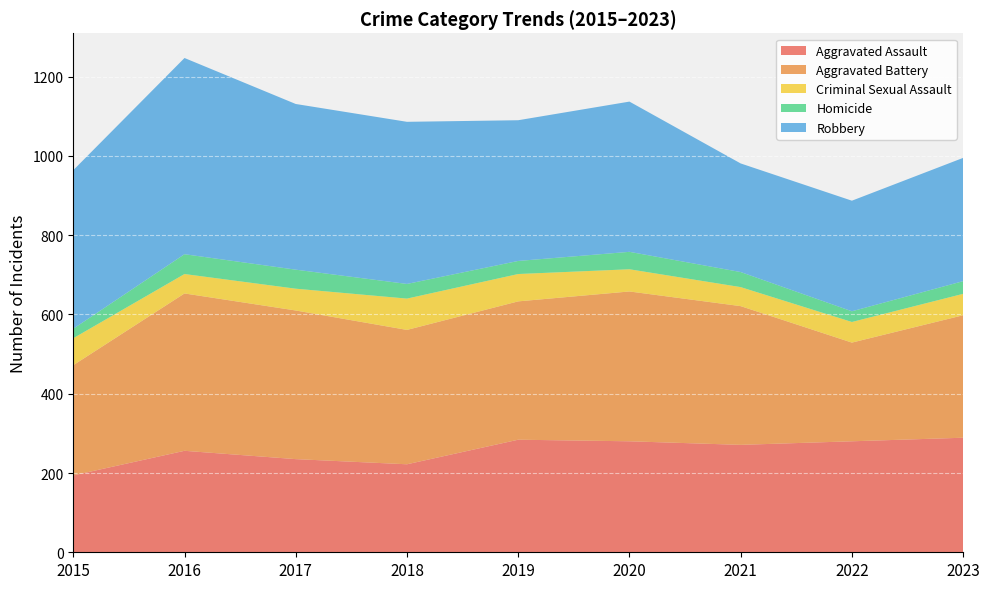

Reading left to right, what are all the values shown in this chart?

Aggravated Assault: 194	256	235	222	284	280	271	280	289
Aggravated Battery: 278	397	375	339	349	378	350	249	309
Criminal Sexual Assault: 68	49	55	79	69	56	48	52	54
Homicide: 24	50	48	37	33	44	38	27	32
Robbery: 400	495	418	409	355	379	274	279	311